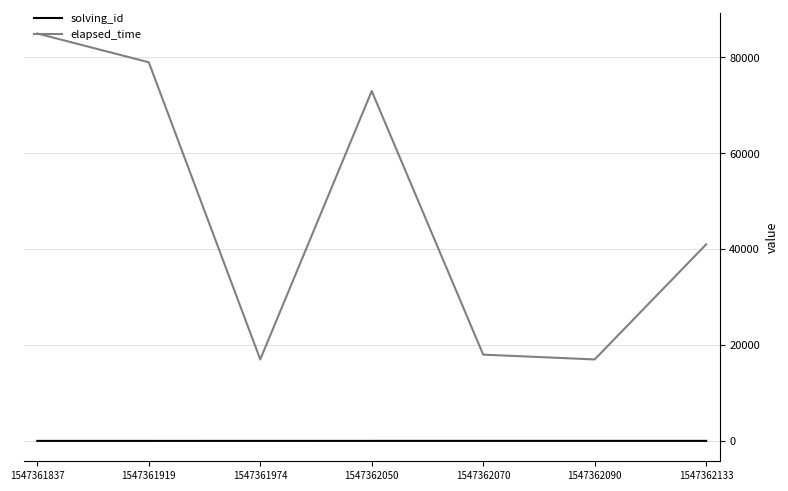

The elapsed_time series shows 5977 at 1547361974. True or false?

False